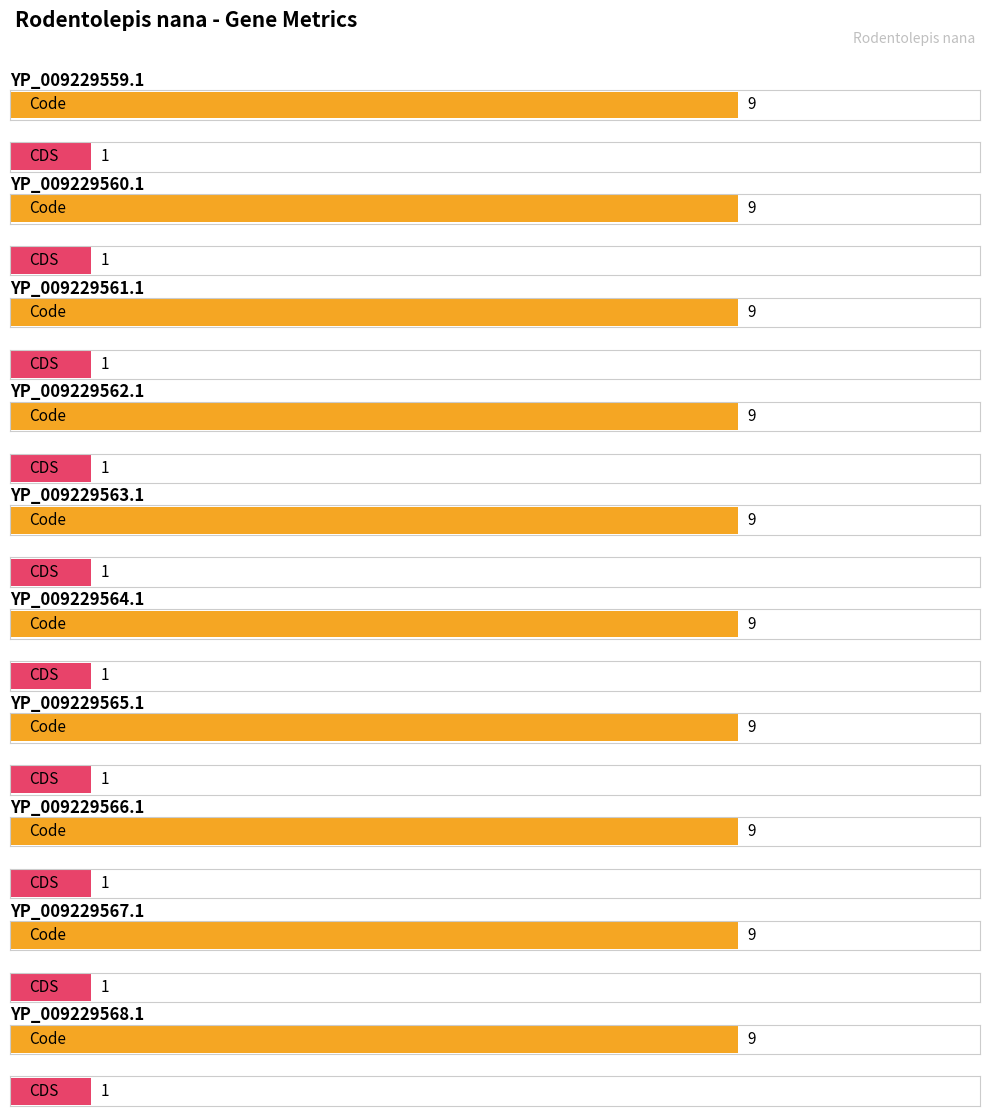

What is the label of the 2nd bar from the right?

YP_009229567.1